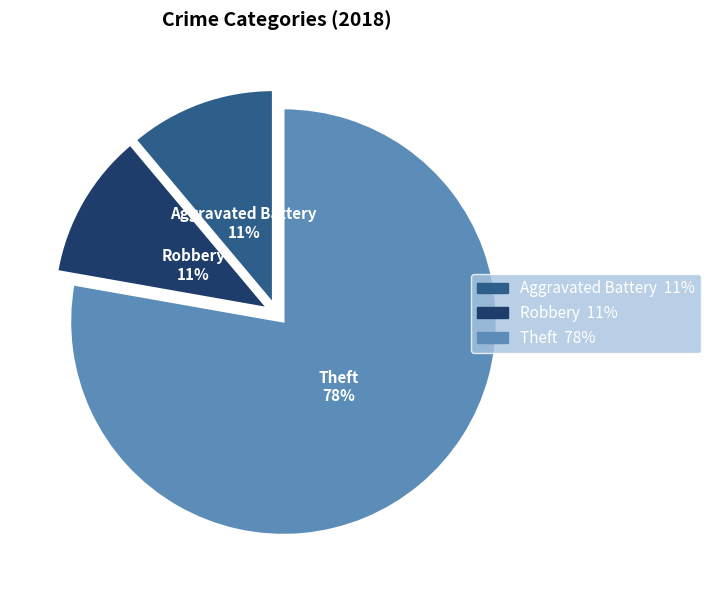

Between Robbery and Theft, which is larger?

Theft